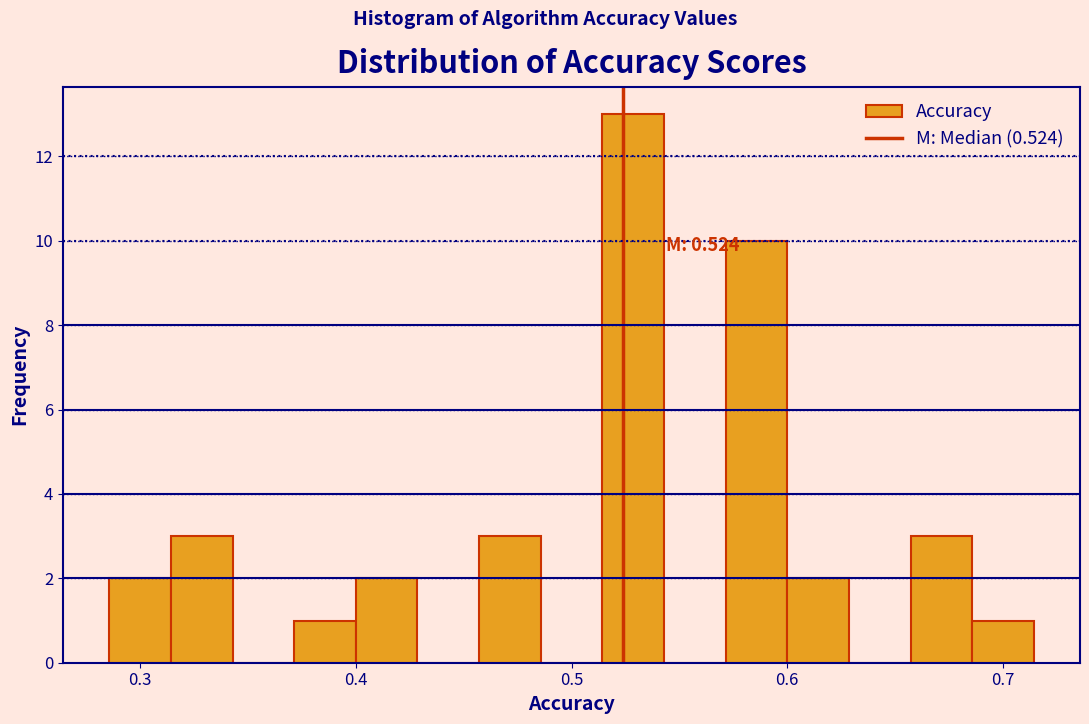

Read against the x-axis, roughly where is the centre of the tallest bar?

0.53